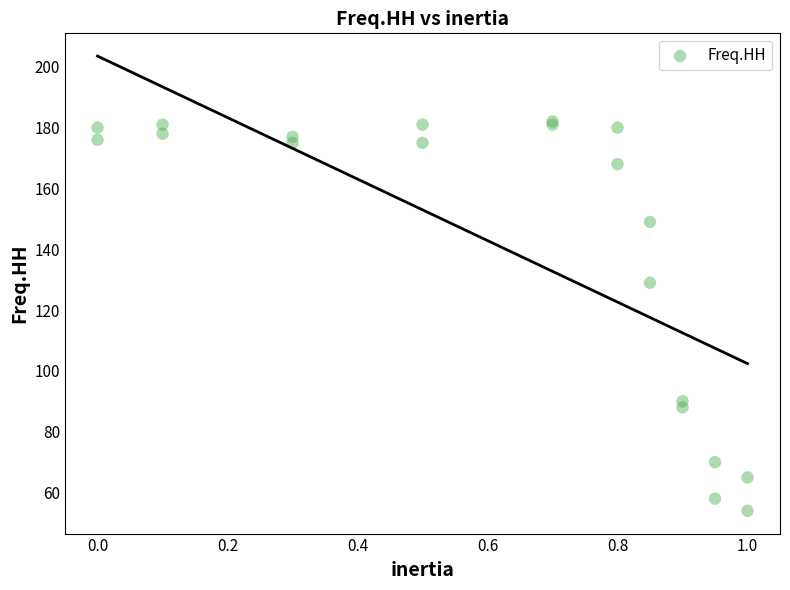

What Y value in the scatter plot is closest to 118?

129